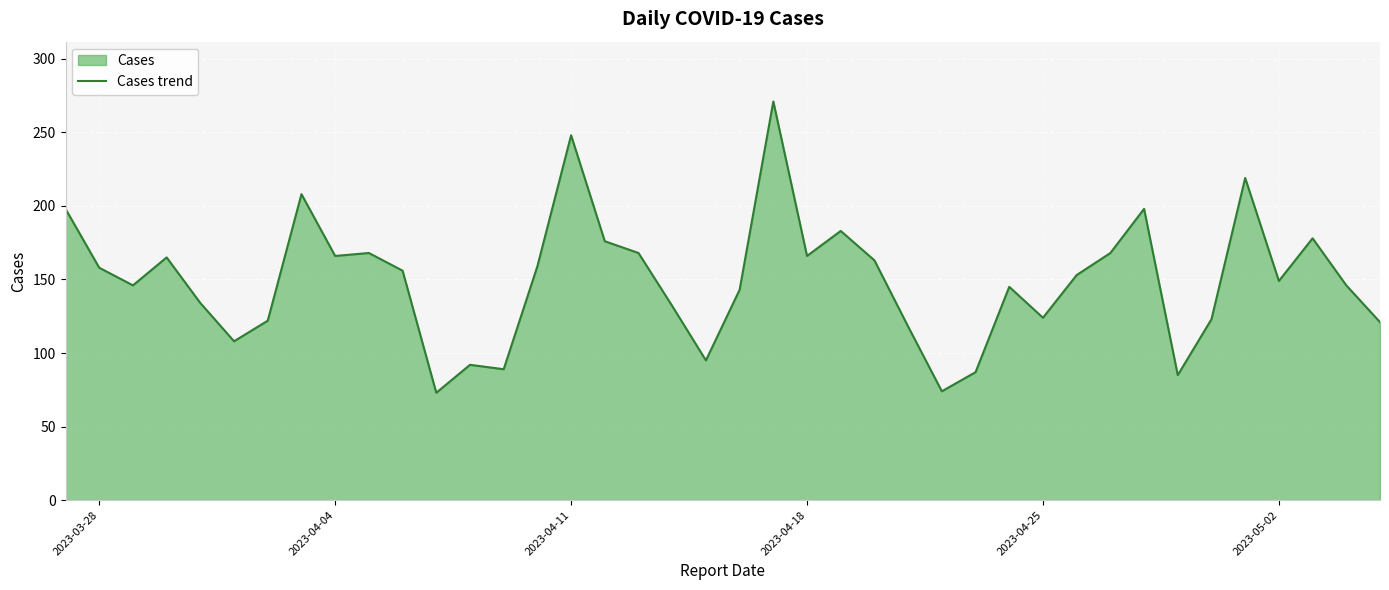

True or false: the data shows 248 at 2023-04-11.

True